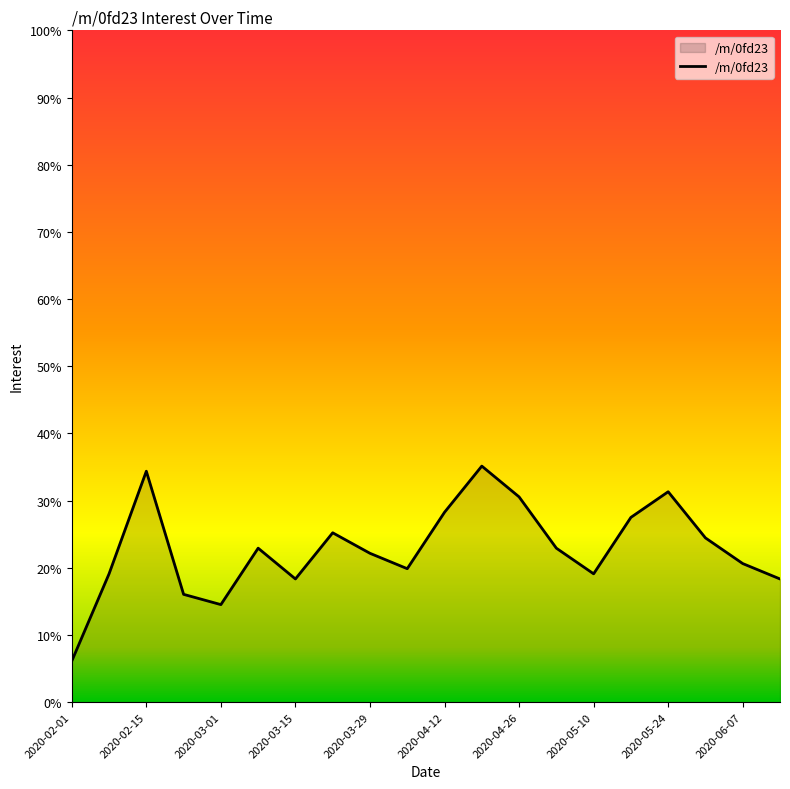

What is the greatest value displayed?

35.1